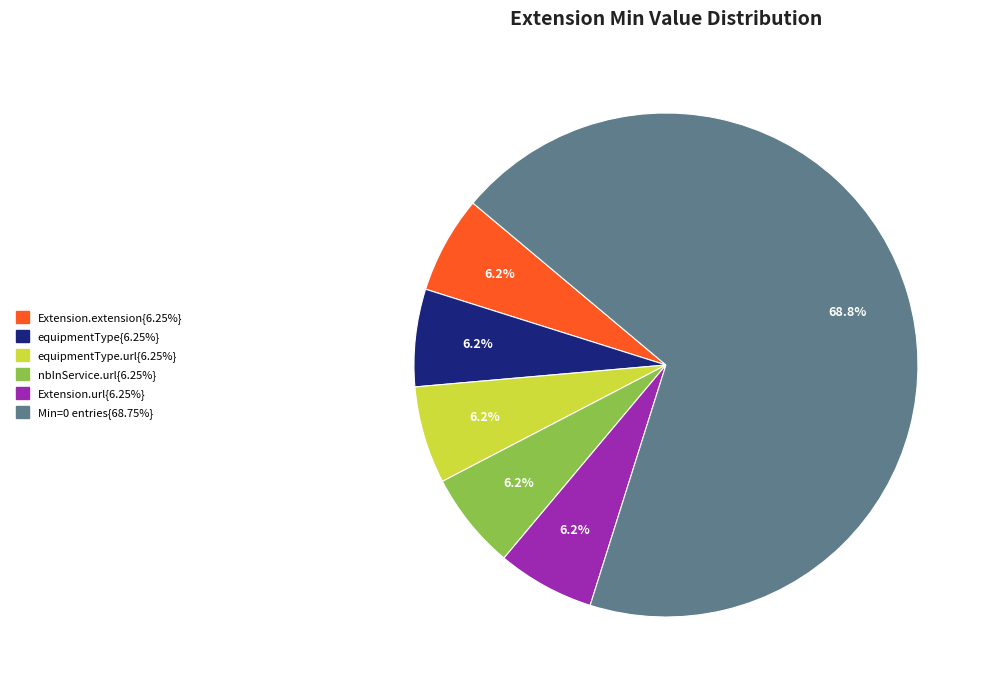

How many segments does this pie chart have?

6